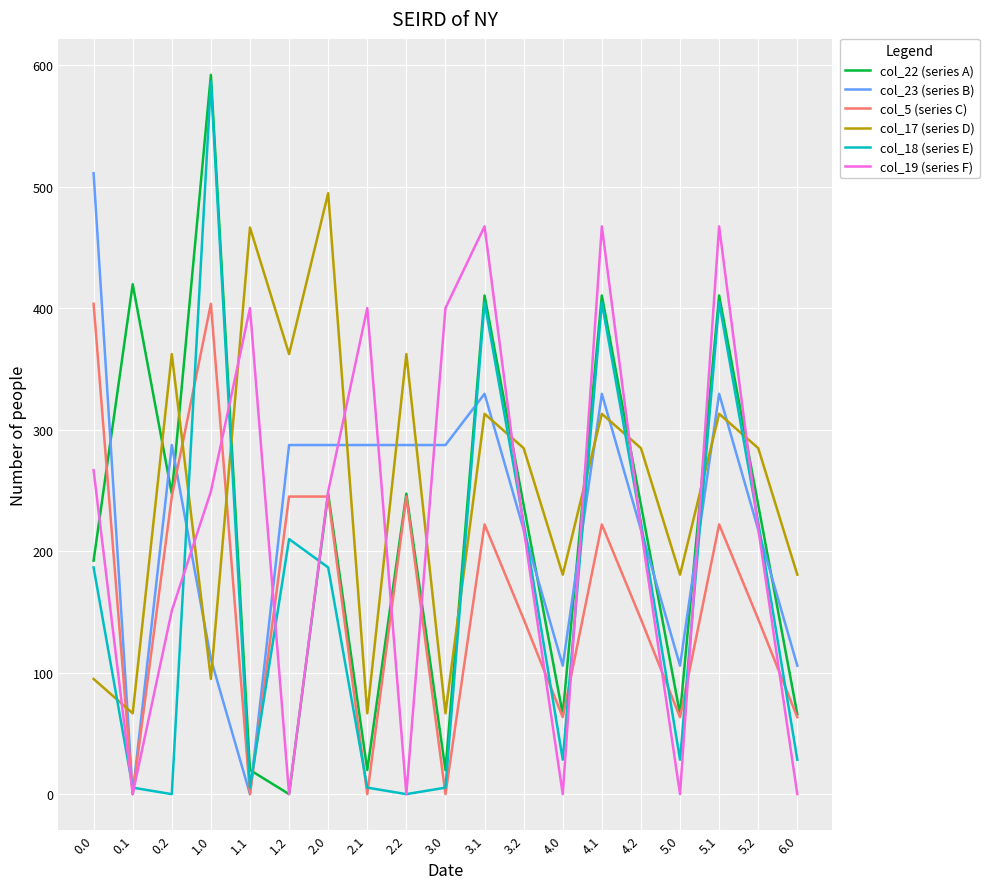

Which series ends up on top after the final intersection of col_17 (series D) and col_23 (series B)?

col_17 (series D)